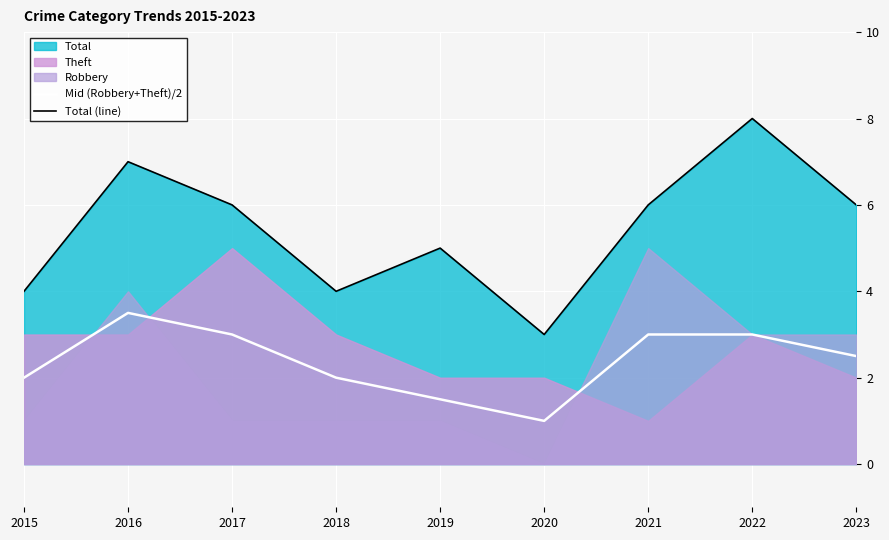

How many values in the Total (line) series are below 6?

4